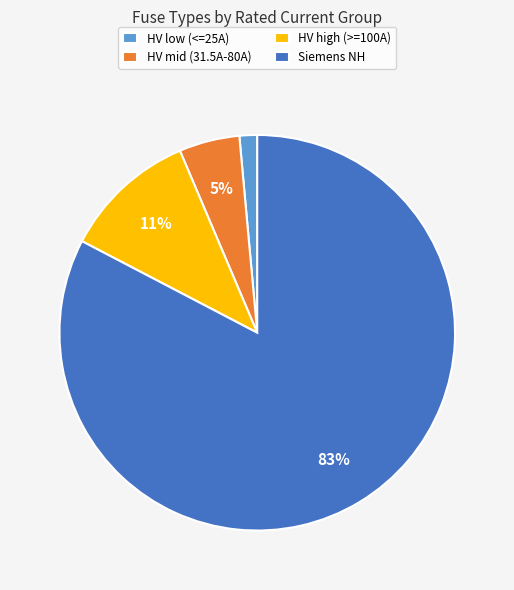

The HV high (>=100A) slice represents 26% of the pie. True or false?

False